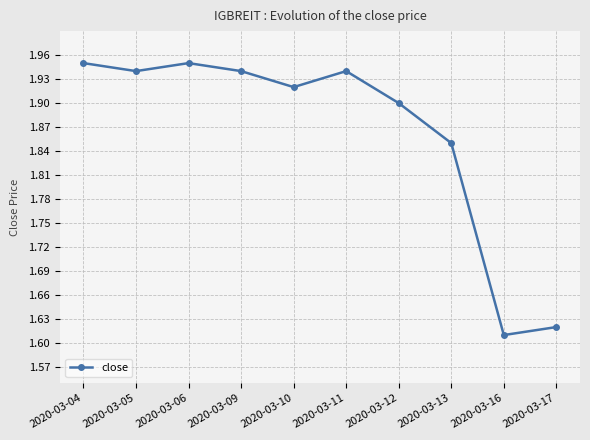

What is the sum of all values?

18.6